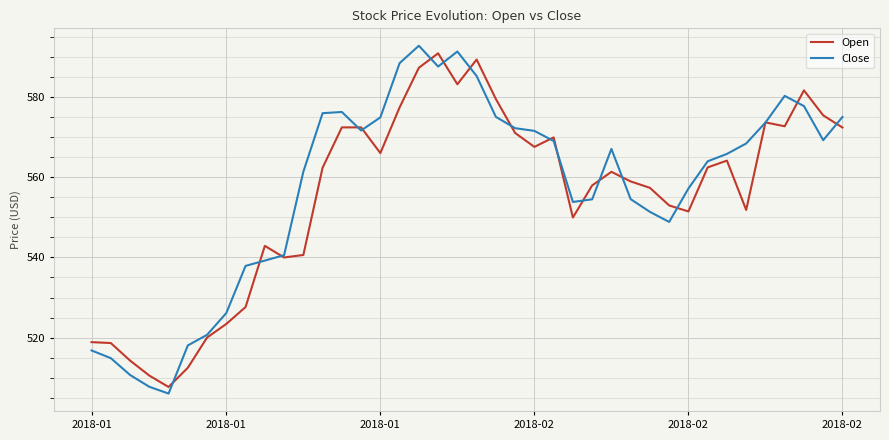

Which series has the widest spread of values?

Close